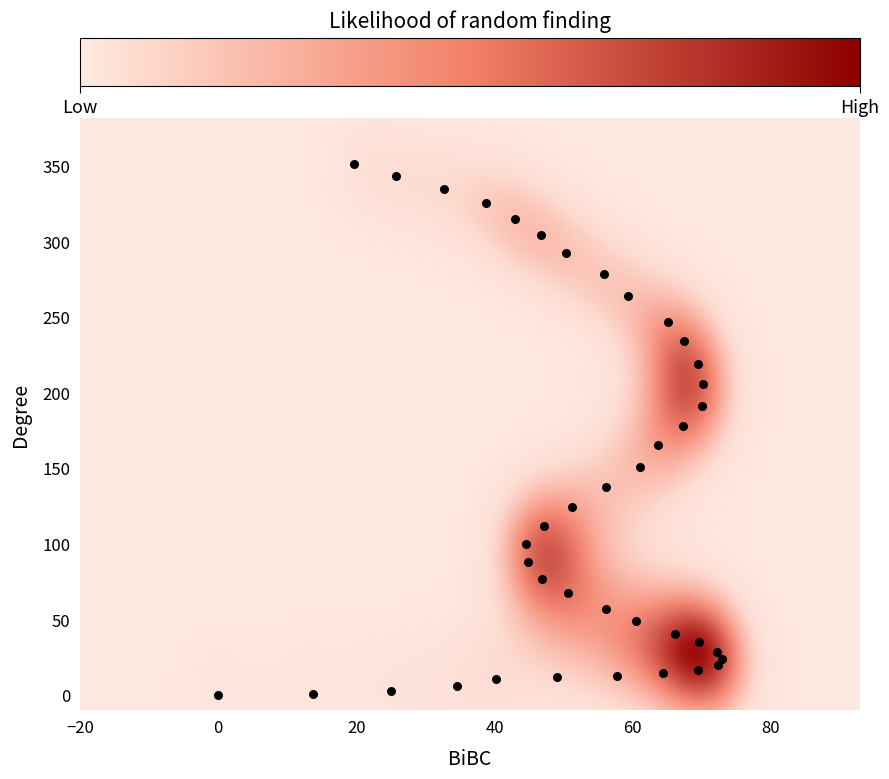

What is the range of X values (max minus min)?

72.9